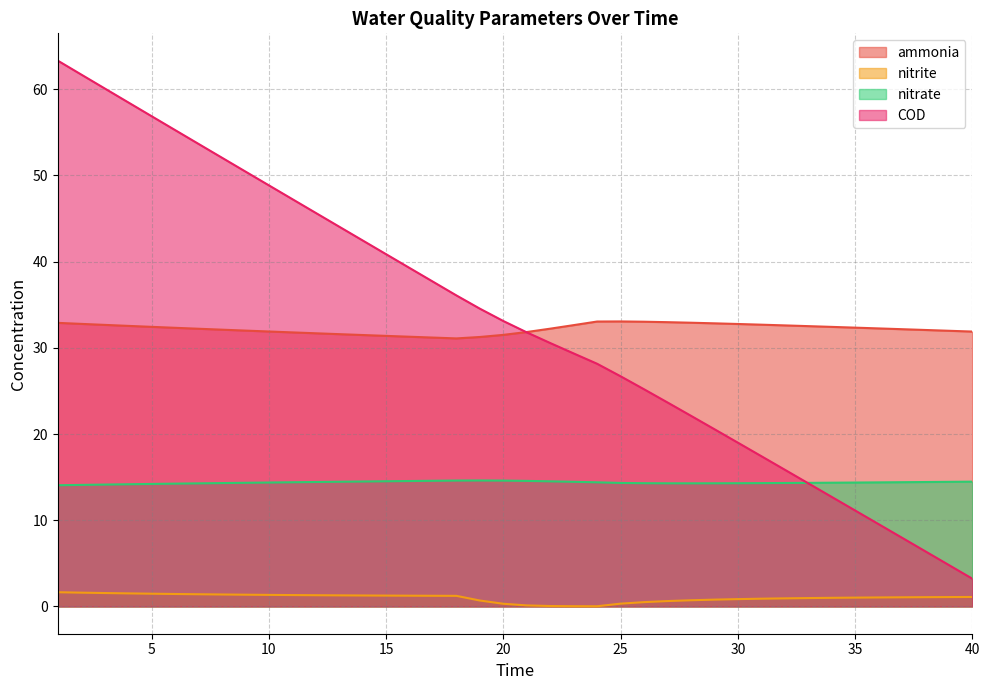

At which label is ammonia closest to 32?

9